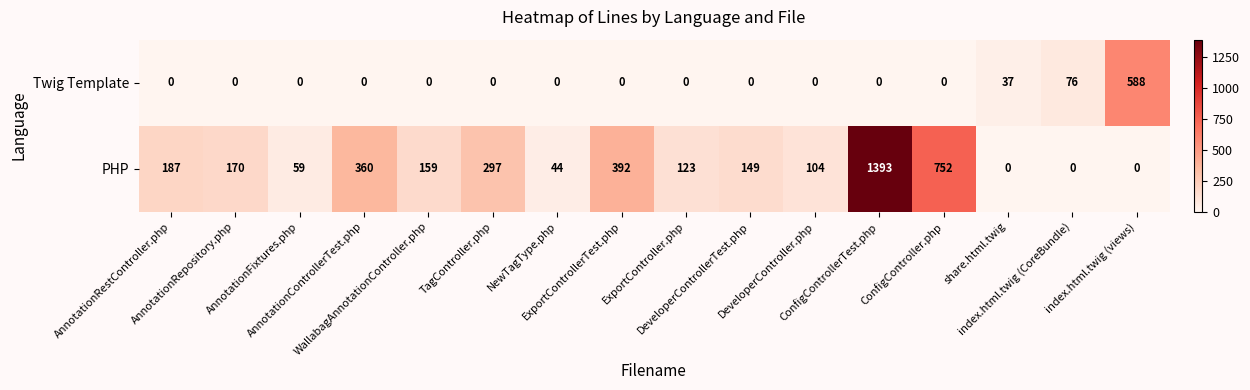

Rank the series by their maximum value, from highest to lowest.

PHP, Twig Template